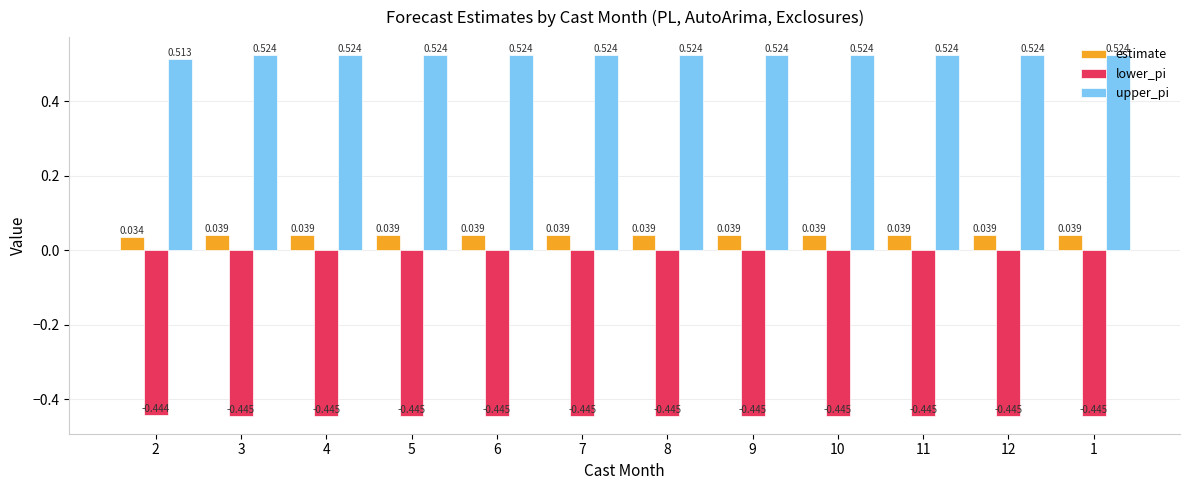

Which series has the largest total across all categories?

upper_pi